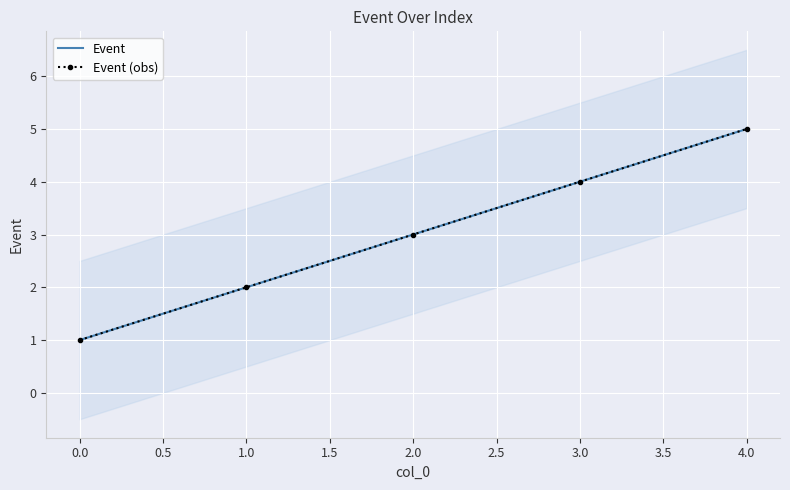

Between 3.0 and 4.0, which series saw the biggest shift?

Event